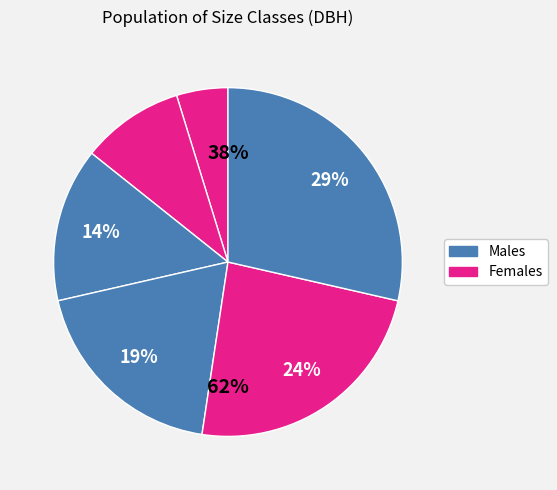

Combined, what portion of the pie is 7.5-12.4 and 17.5-22.4?

28.6%